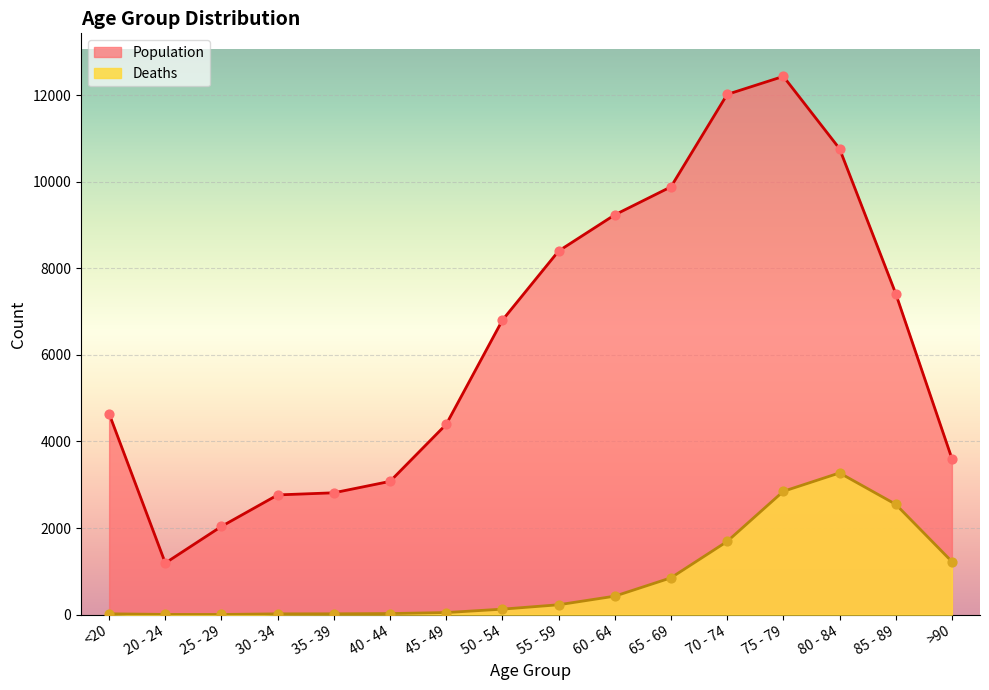

Which series contains the lowest Y value?

Deaths